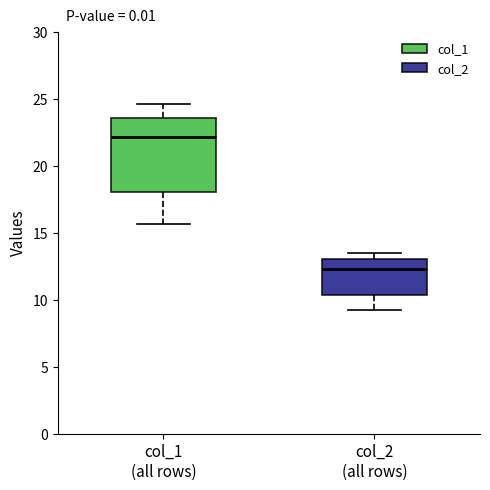

Which box has the highest median line?

col_1 (all rows)